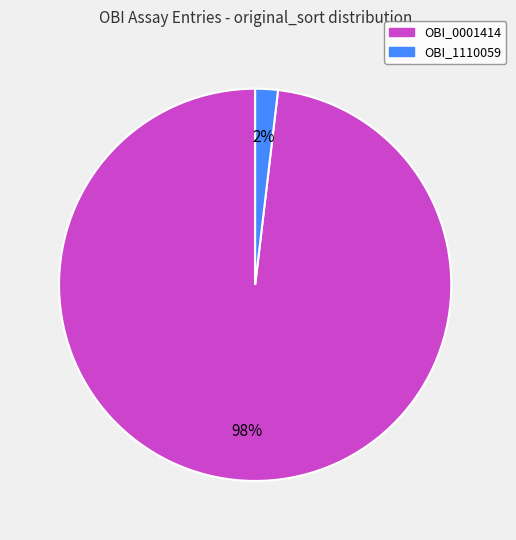

Between OBI_1110059 and OBI_0001414, which is larger?

OBI_0001414